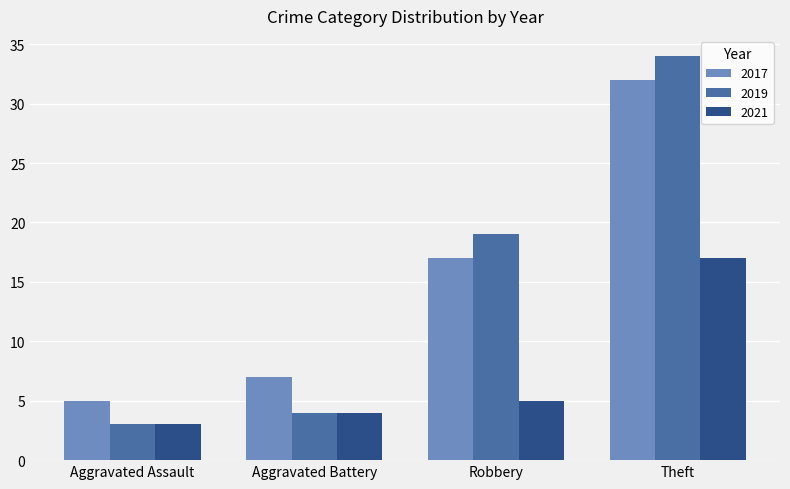

Which series changed the most between Aggravated Battery and Robbery?

2019